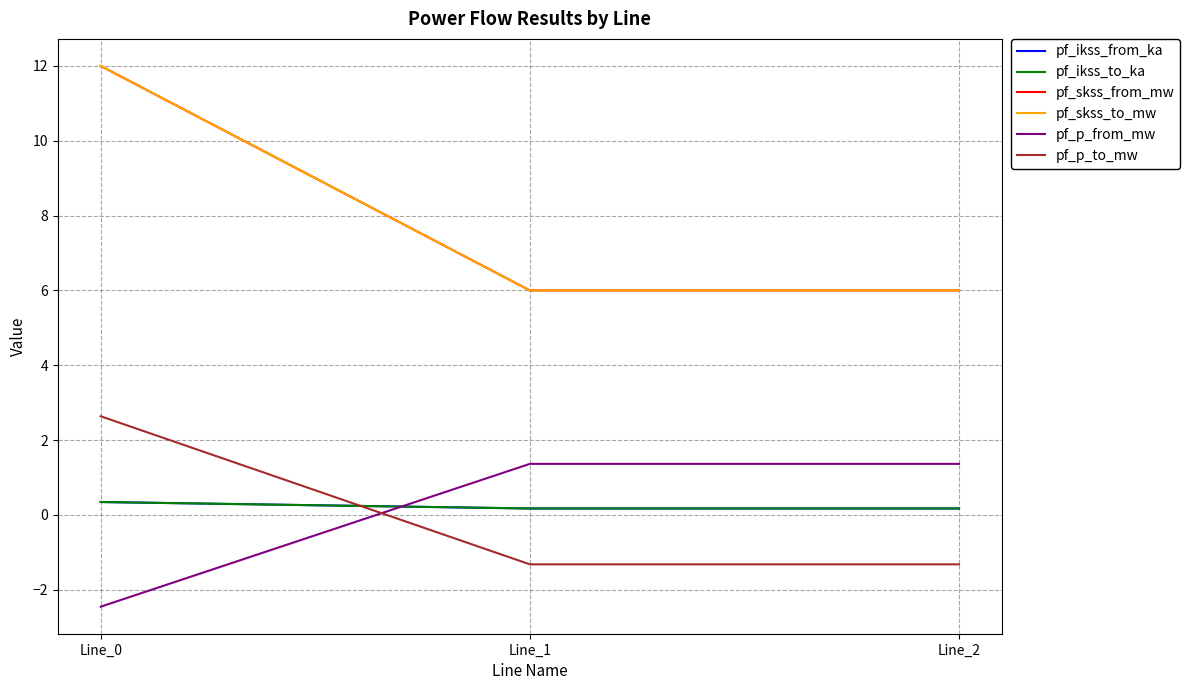

What is the sum of the pf_p_from_mw values at Line_2 and Line_0?

-1.1